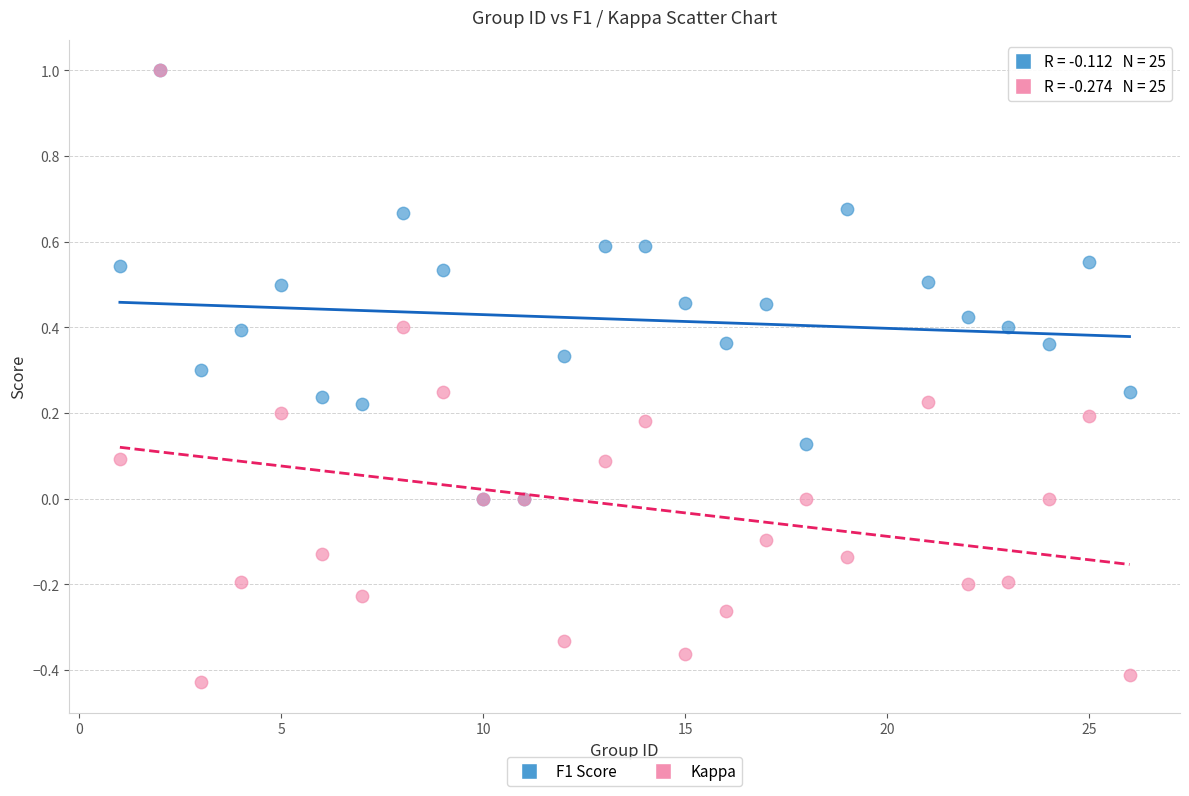

Which series contains the lowest Y value?

Kappa